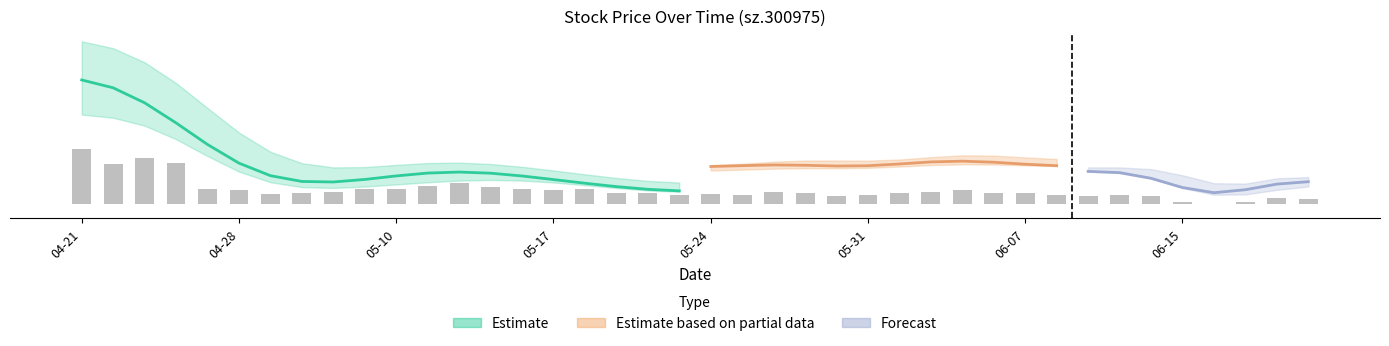

Which category has the highest value in the close series?

2021-04-21